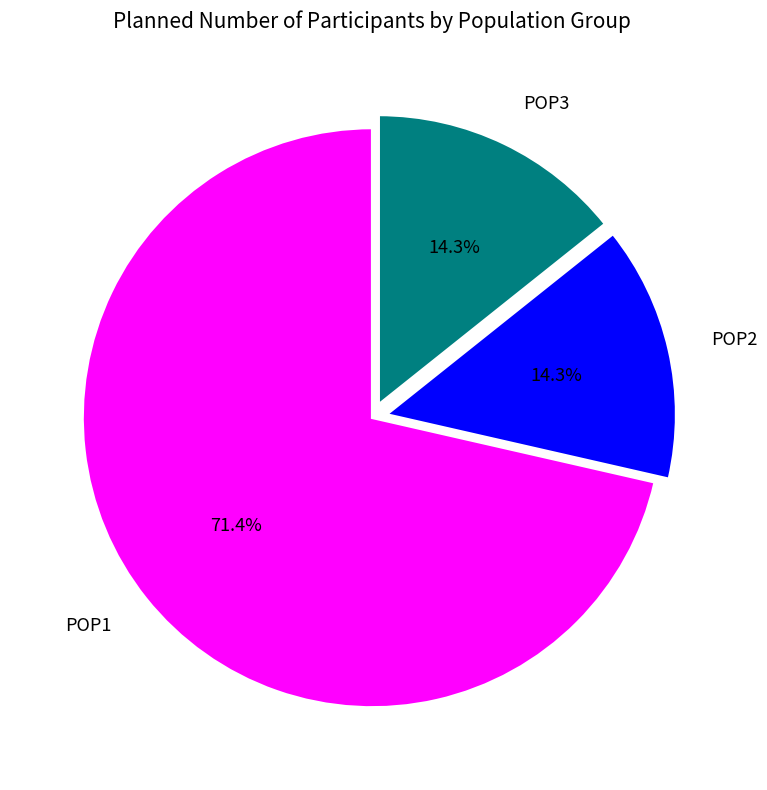

Is the sum of POP2 and POP1 greater than half?

Yes